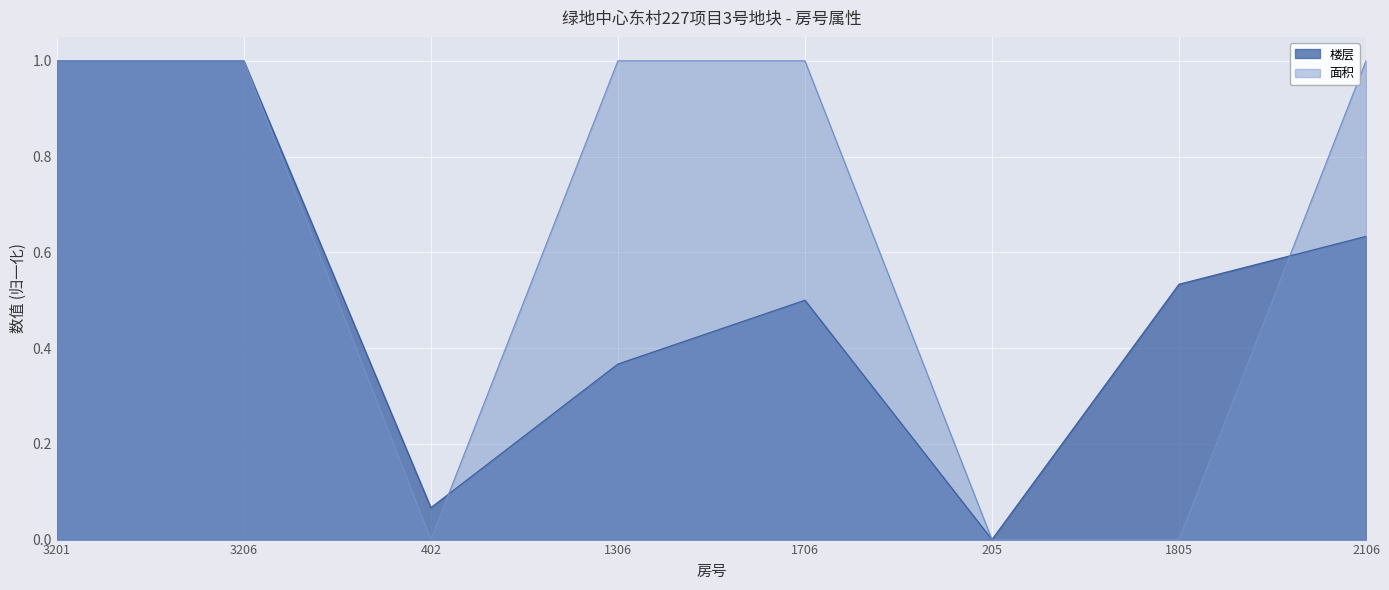

At which category does the chart reach its peak across all series?

3201